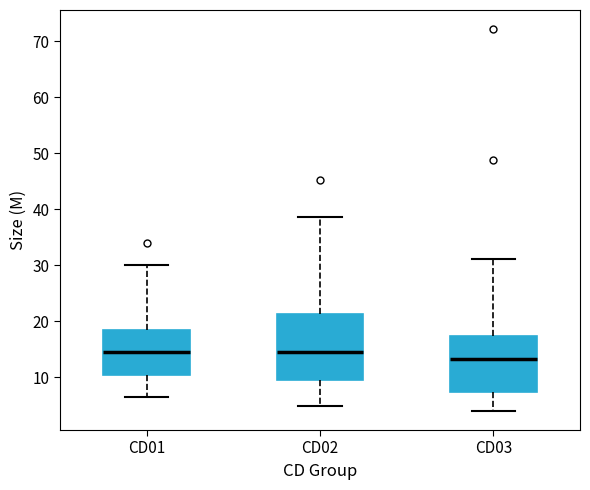

Reading left to right, transcribe this box plot: for each box, give where its median line is, the range the box spans, and where its two whiskers end, as read against the y-axis. The values are not printed on the chart, so give them approximately, as read against the axis.

CD01: median 15, box 10 to 18, whiskers 6 to 30
CD02: median 15, box 9 to 21, whiskers 5 to 39
CD03: median 13, box 7 to 17, whiskers 4 to 31